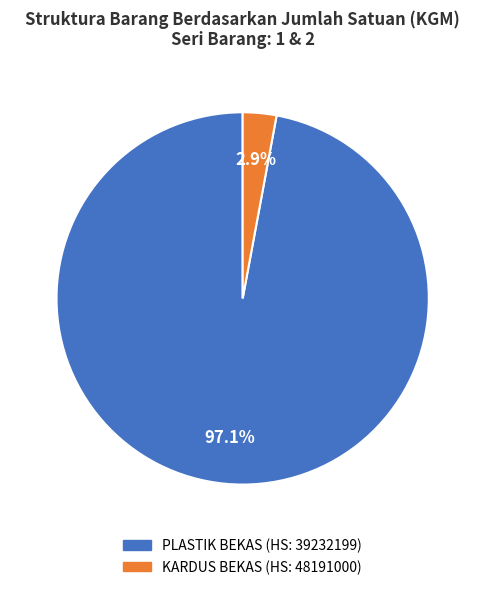

Which slice is the largest?

PLASTIK BEKAS (HS: 39232199)